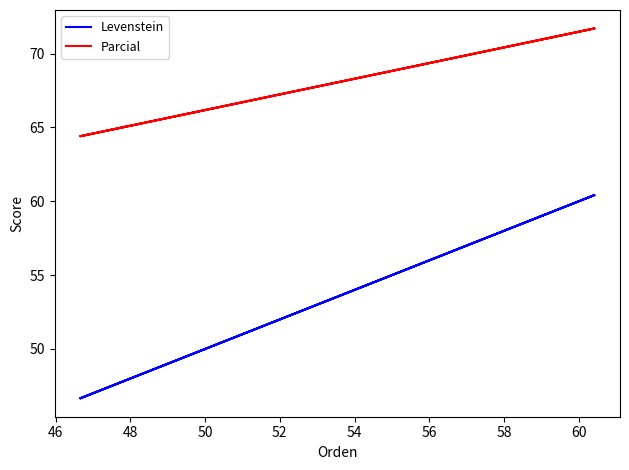

What is the value of the Levenstein point at the 2nd from the left?

60.4